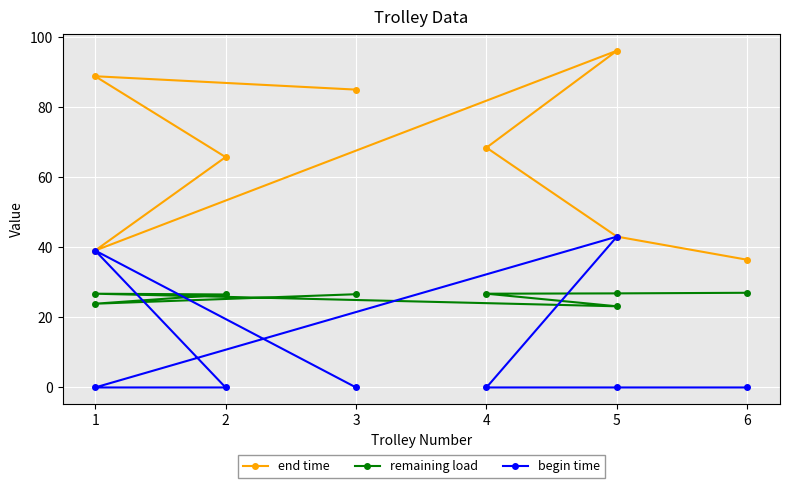

Rank the series by their average value, from lowest to highest.

begin time, remaining load, end time